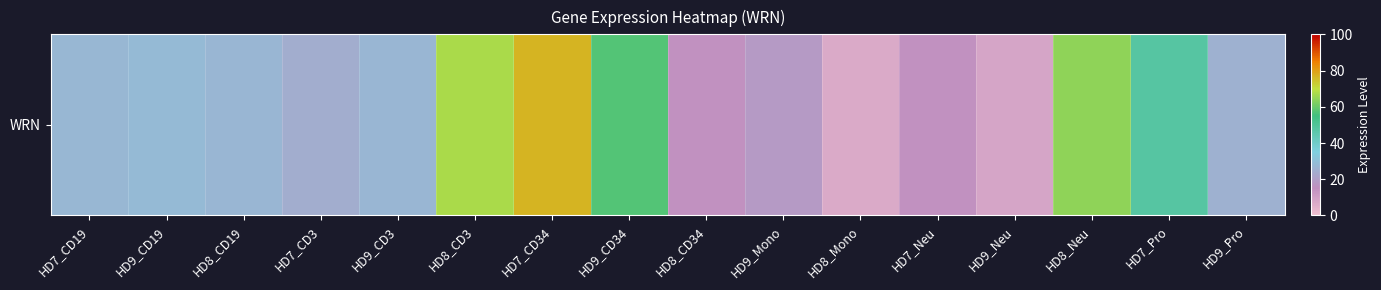

Reading left to right, what are all the values shown in this chart?

27.6	28.2	27.0	24.6	27.2	67.3	76.7	57.3	14.8	18.4	6.9	14.5	8.2	64.4	48.0	25.4